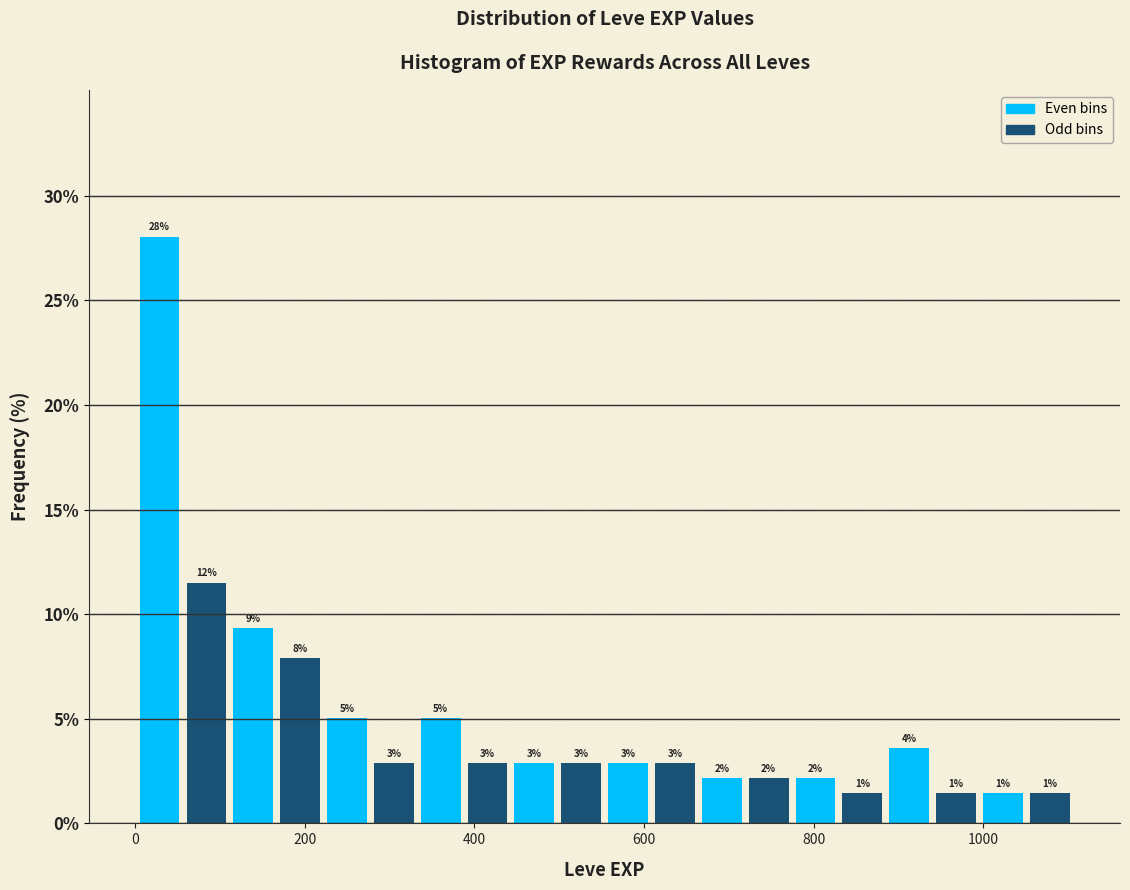

Around what value on the x-axis is the tallest bar? Give the approximate position of its centre, as read against the axis.

20